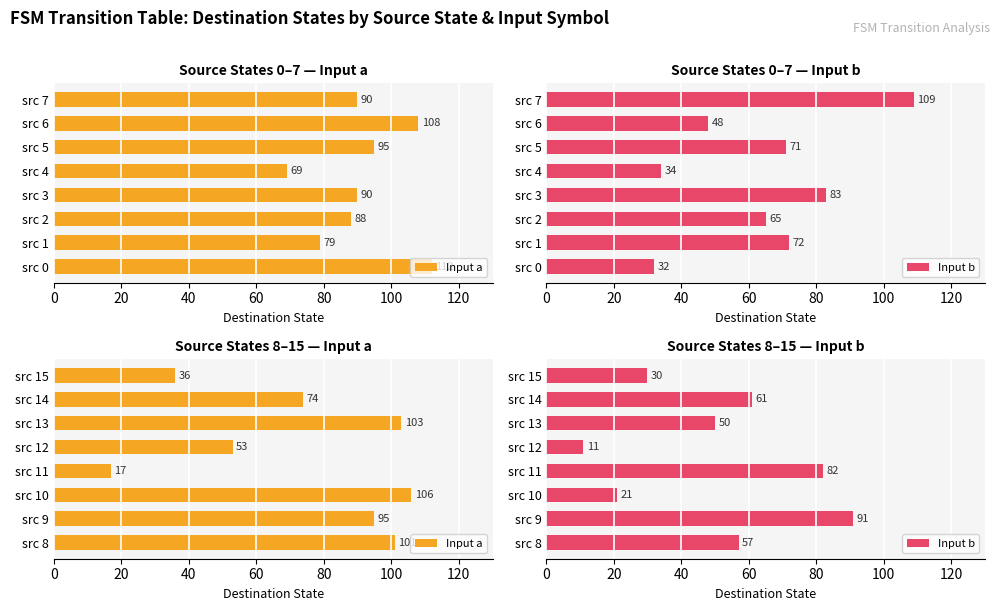

Which series has the largest total across all categories?

Input a